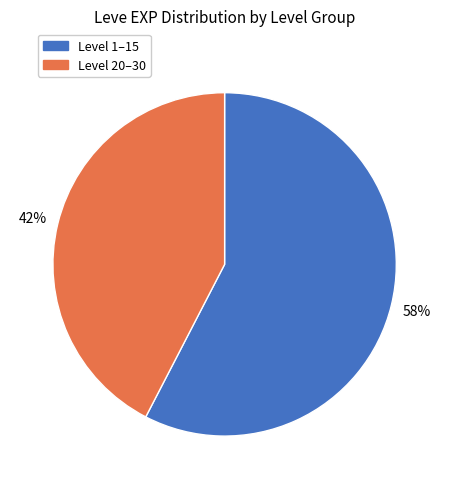

Is there a majority slice in this chart?

Yes